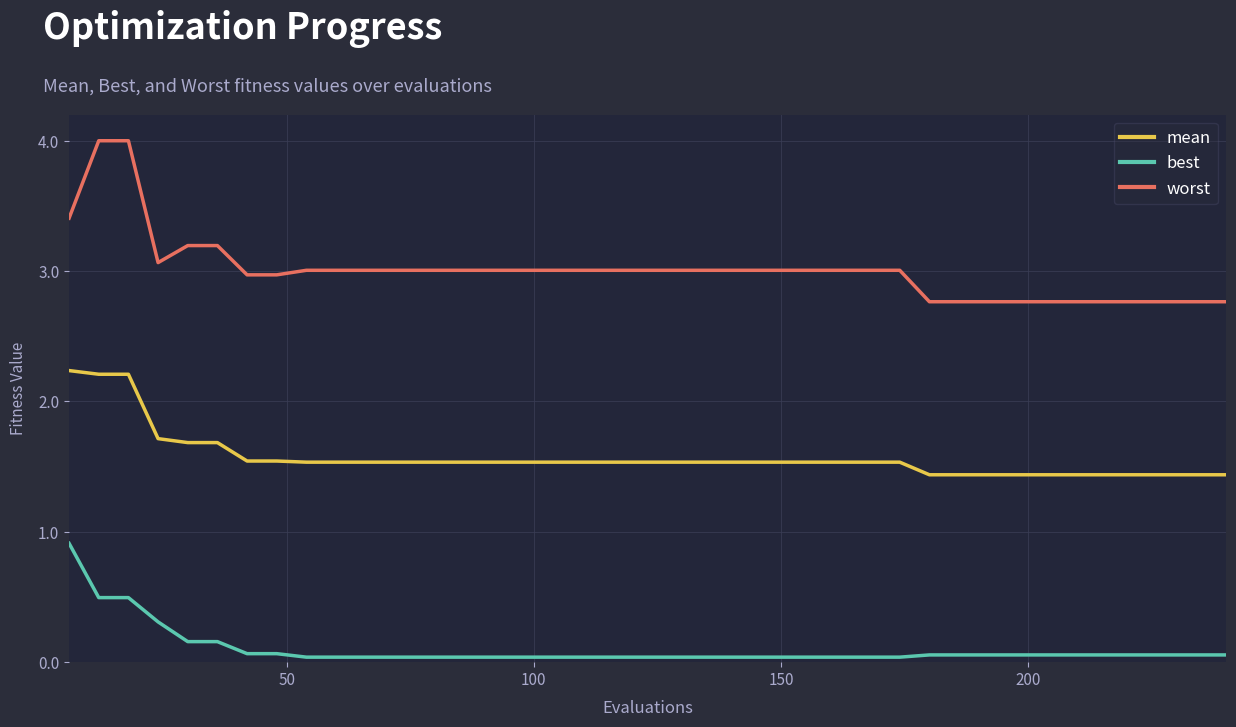

Rank the series by their maximum value, from highest to lowest.

worst, mean, best